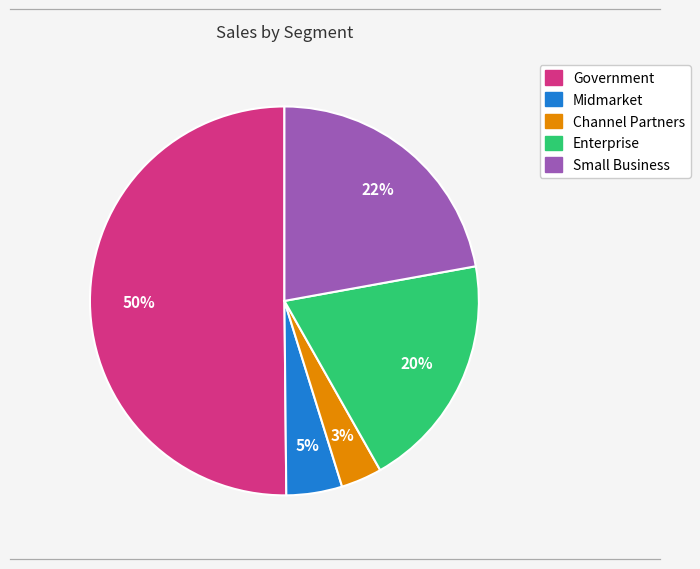

How many segments does this pie chart have?

5